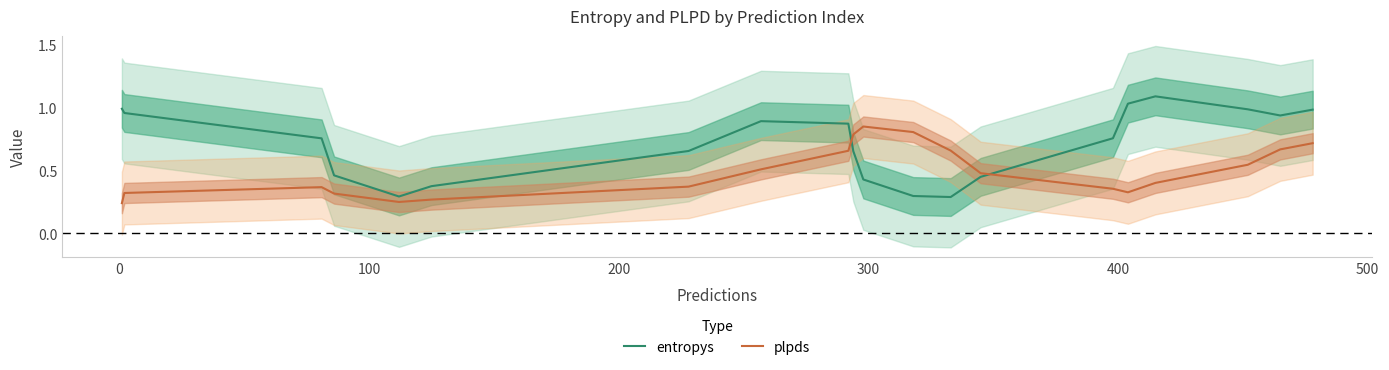

How many intersections are there between plpds and entropys?

2